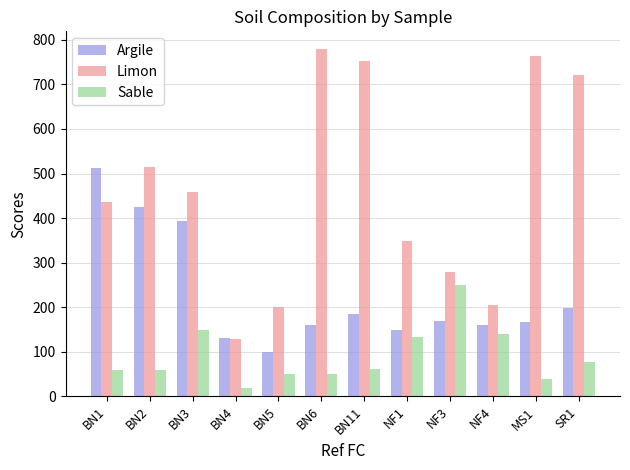

What is the difference between the Argile values at BN11 and MS1?

17